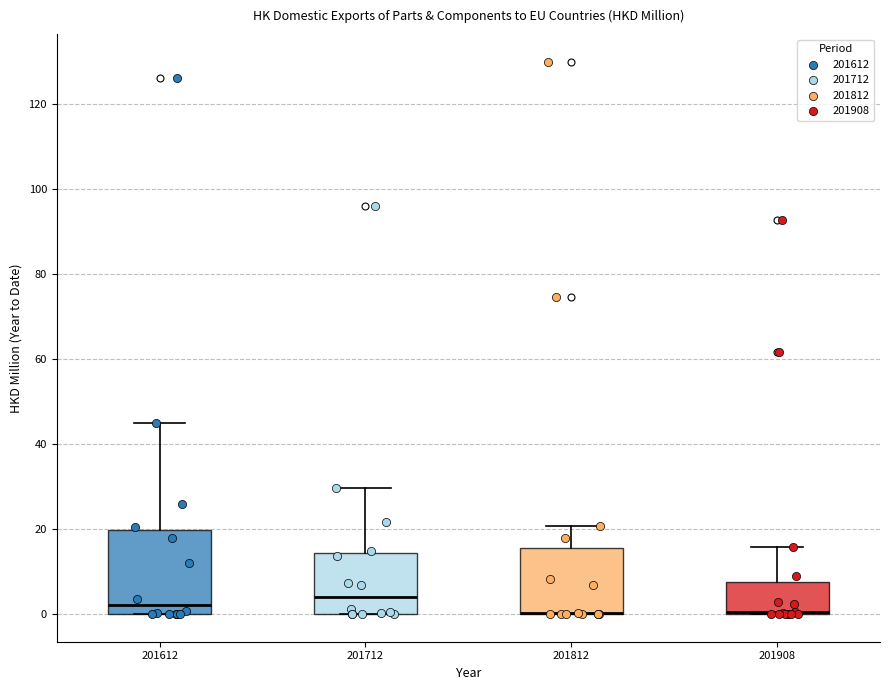

Which box is the tallest, from its lower edge to its upper edge?

201612